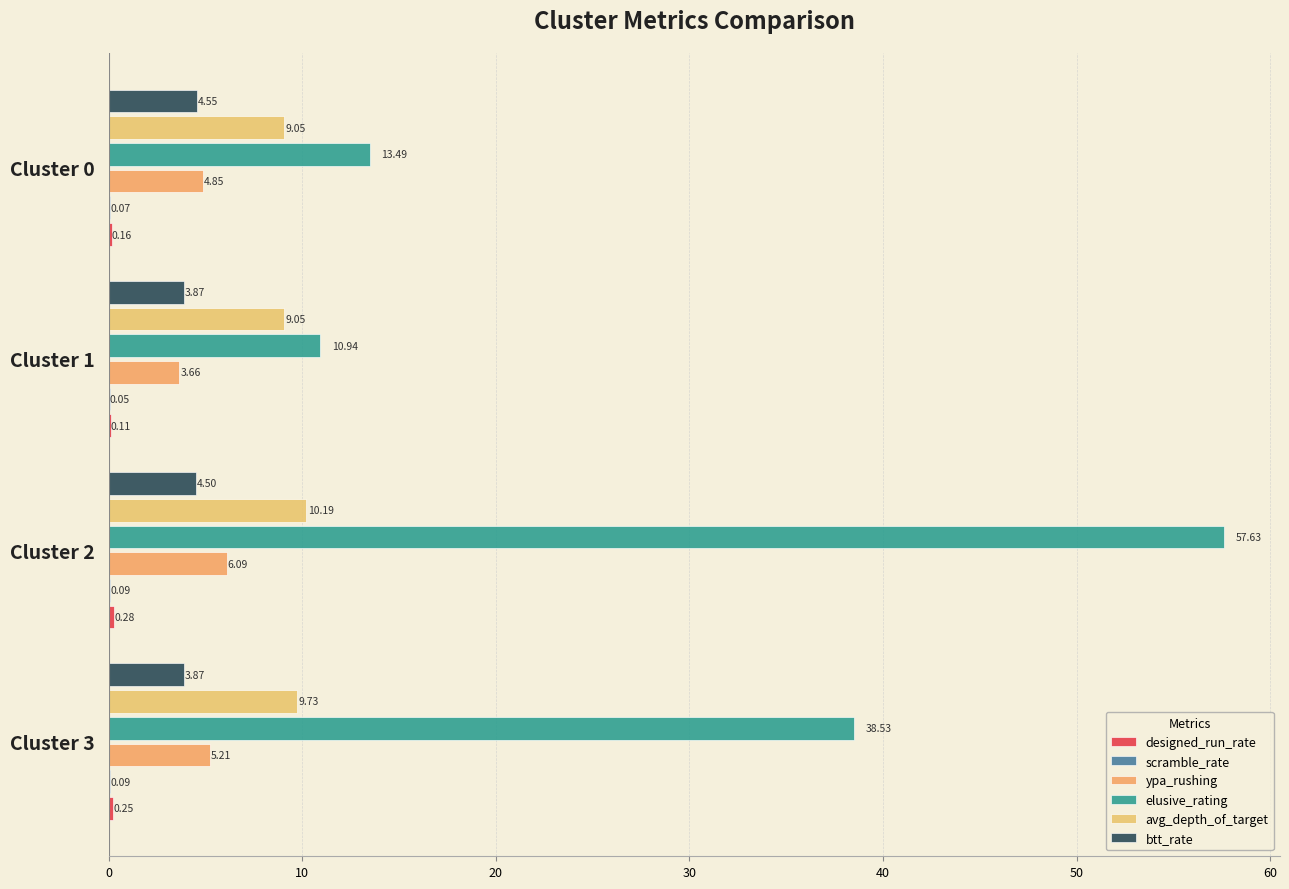

How many categories are shown in the chart?

4